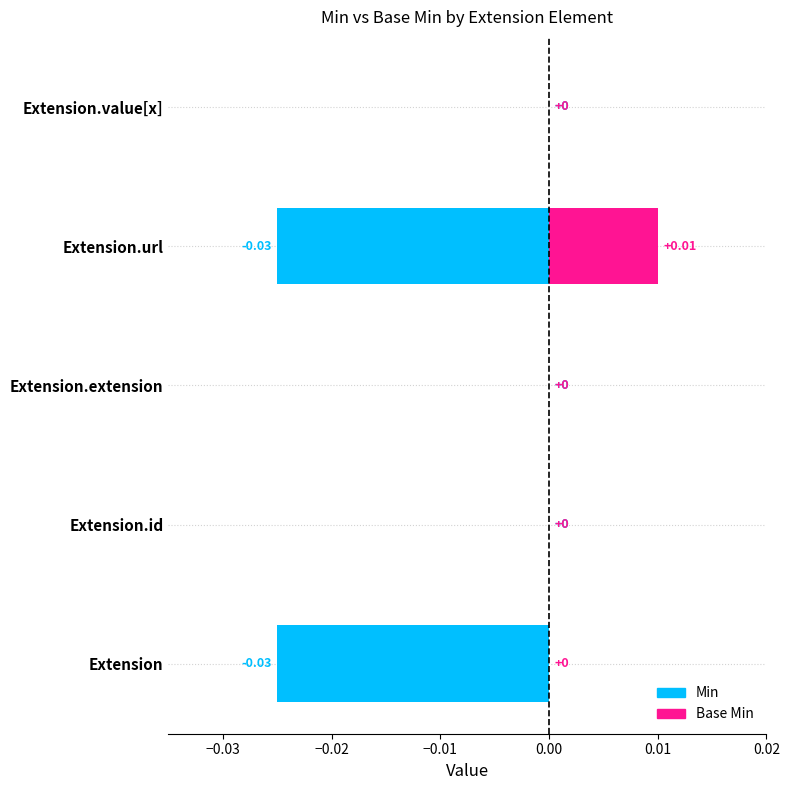

How many values in Base Min are above zero?

1